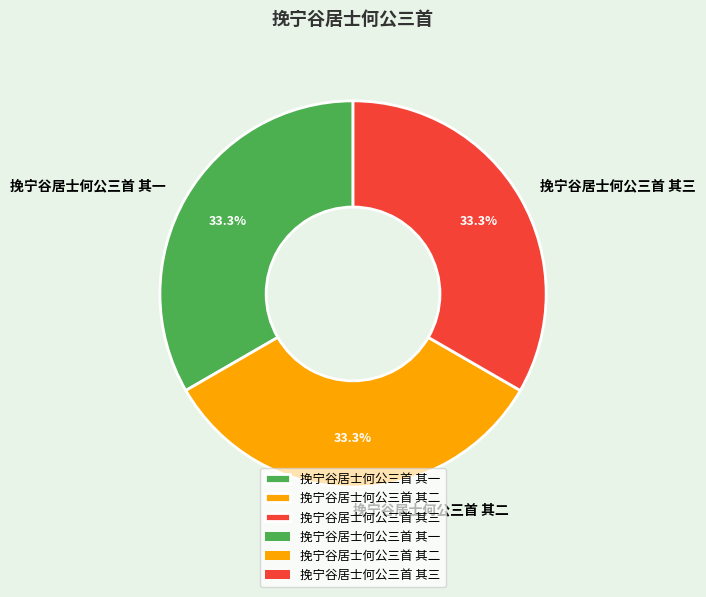

Approximately how many times larger is the value at 挽宁谷居士何公三首 其一 compared to 挽宁谷居士何公三首 其二?

1.0